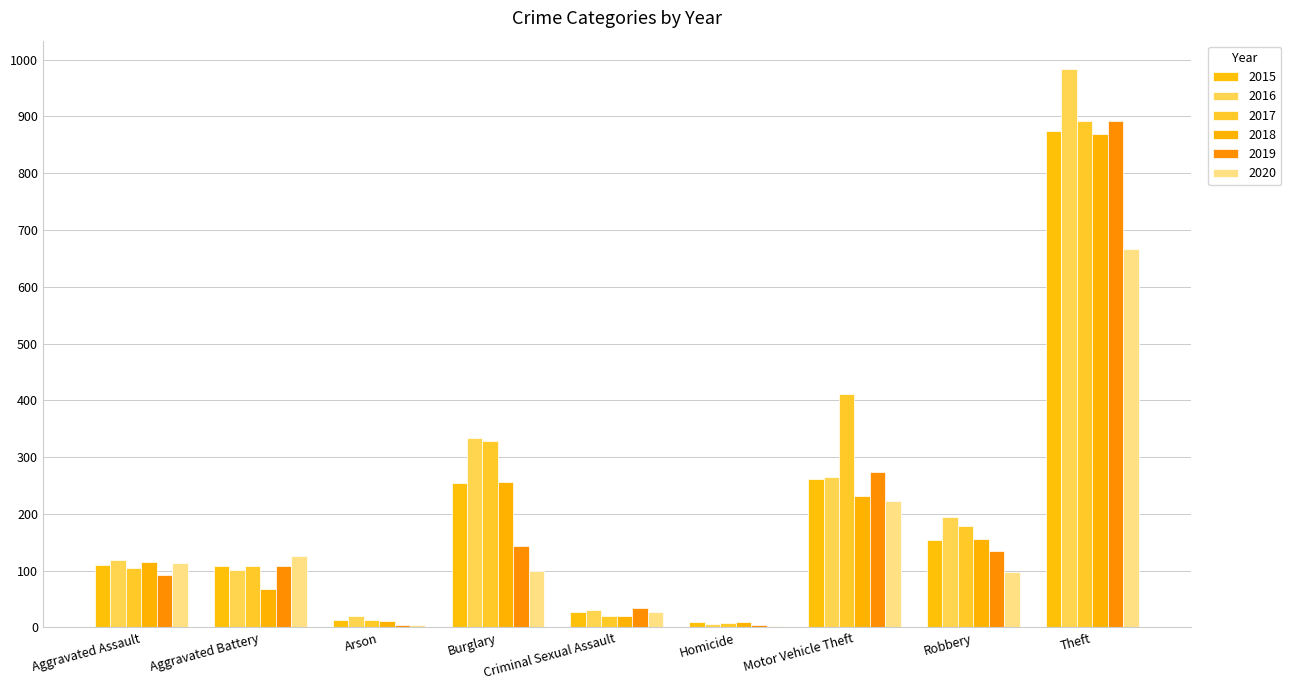

Which category has the highest value across all series?

Theft